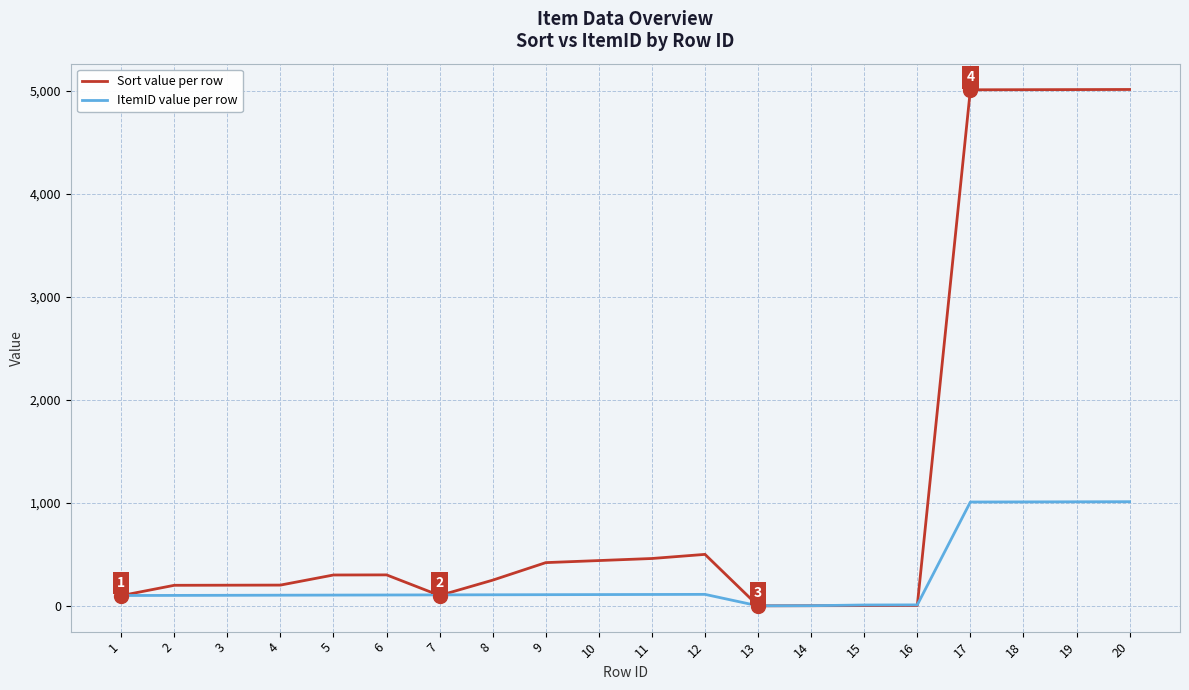

Which series has the largest total across all categories?

Sort value per row